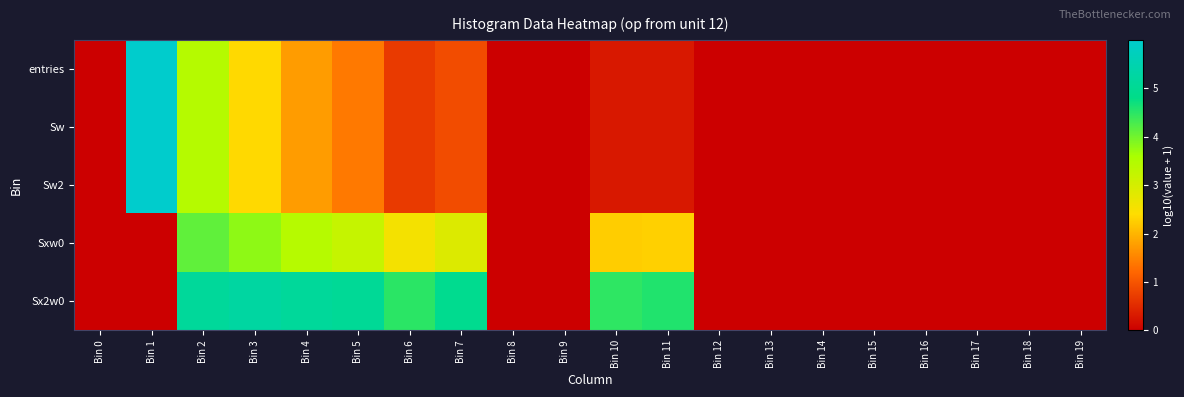

Reading right to left, list all the values displayed in this chart.

entries: Bin 19=0.0	Bin 18=0.0	Bin 17=0.0	Bin 16=0.0	Bin 15=0.0	Bin 14=0.0	Bin 13=0.0	Bin 12=0.0	Bin 11=0.3	Bin 10=0.3	Bin 9=0.0	Bin 8=0.0	Bin 7=0.9	Bin 6=0.7	Bin 5=1.4	Bin 4=1.8	Bin 3=2.4	Bin 2=3.4	Bin 1=6.0	Bin 0=0.0
Sw: Bin 19=0.0	Bin 18=0.0	Bin 17=0.0	Bin 16=0.0	Bin 15=0.0	Bin 14=0.0	Bin 13=0.0	Bin 12=0.0	Bin 11=0.3	Bin 10=0.3	Bin 9=0.0	Bin 8=0.0	Bin 7=0.9	Bin 6=0.7	Bin 5=1.4	Bin 4=1.8	Bin 3=2.4	Bin 2=3.4	Bin 1=6.0	Bin 0=0.0
Sw2: Bin 19=0.0	Bin 18=0.0	Bin 17=0.0	Bin 16=0.0	Bin 15=0.0	Bin 14=0.0	Bin 13=0.0	Bin 12=0.0	Bin 11=0.3	Bin 10=0.3	Bin 9=0.0	Bin 8=0.0	Bin 7=0.9	Bin 6=0.7	Bin 5=1.4	Bin 4=1.8	Bin 3=2.4	Bin 2=3.4	Bin 1=6.0	Bin 0=0.0
Sxw0: Bin 19=0.0	Bin 18=0.0	Bin 17=0.0	Bin 16=0.0	Bin 15=0.0	Bin 14=0.0	Bin 13=0.0	Bin 12=0.0	Bin 11=2.3	Bin 10=2.2	Bin 9=0.0	Bin 8=0.0	Bin 7=2.9	Bin 6=2.6	Bin 5=3.2	Bin 4=3.4	Bin 3=3.8	Bin 2=4.1	Bin 1=0.0	Bin 0=0.0
Sx2w0: Bin 19=0.0	Bin 18=0.0	Bin 17=0.0	Bin 16=0.0	Bin 15=0.0	Bin 14=0.0	Bin 13=0.0	Bin 12=0.0	Bin 11=4.6	Bin 10=4.5	Bin 9=0.0	Bin 8=0.0	Bin 7=4.9	Bin 6=4.5	Bin 5=5.0	Bin 4=5.1	Bin 3=5.2	Bin 2=5.1	Bin 1=0.0	Bin 0=0.0